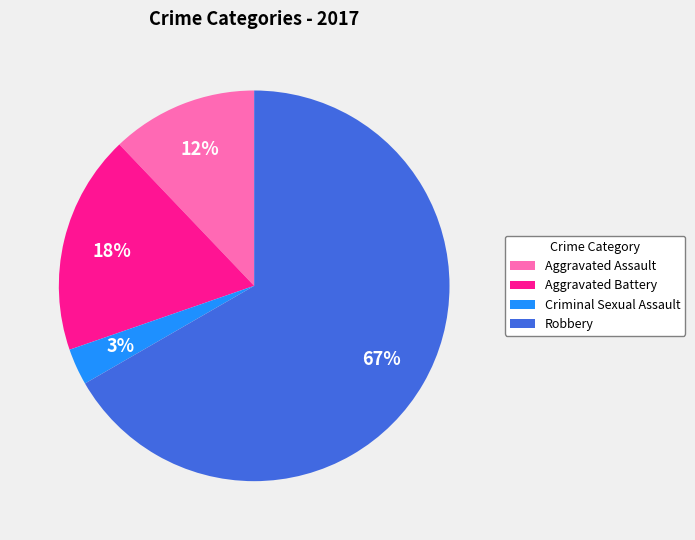

Is it true that Robbery is 67% of the pie?

True